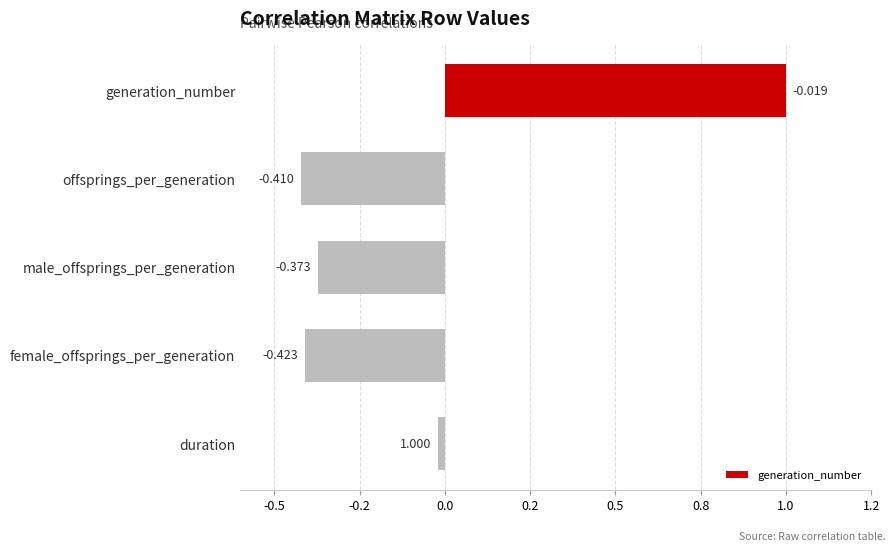

Are the bars horizontal?

Yes